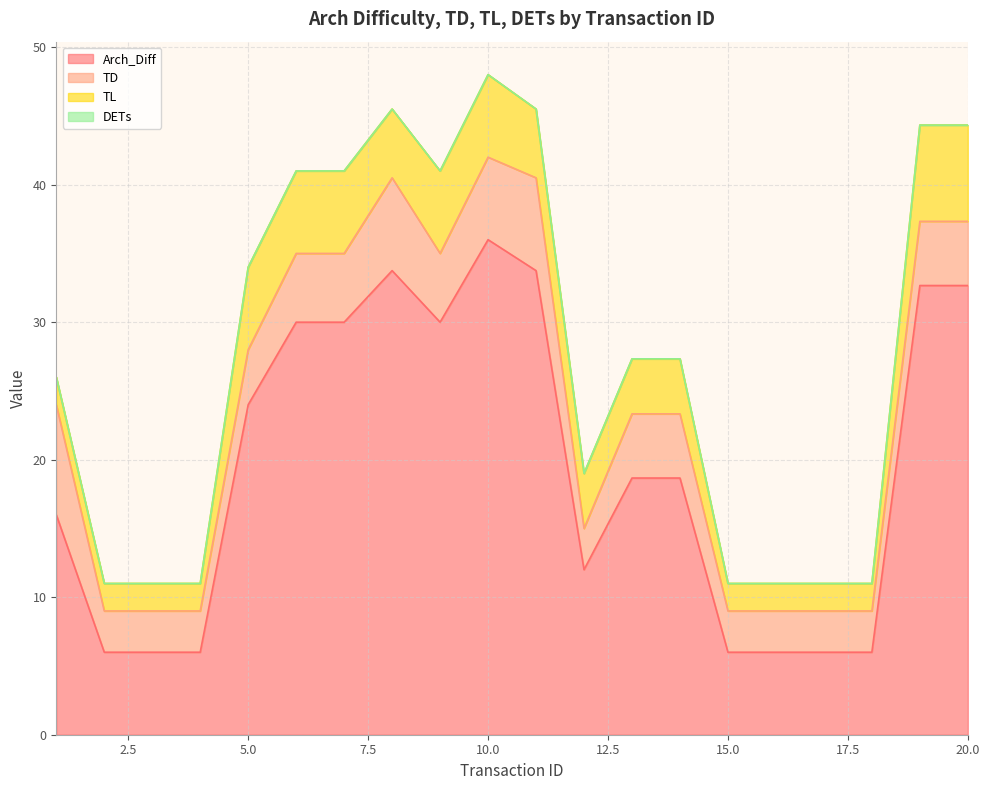

What is the value of the TD point at the 19th from the left?

4.7